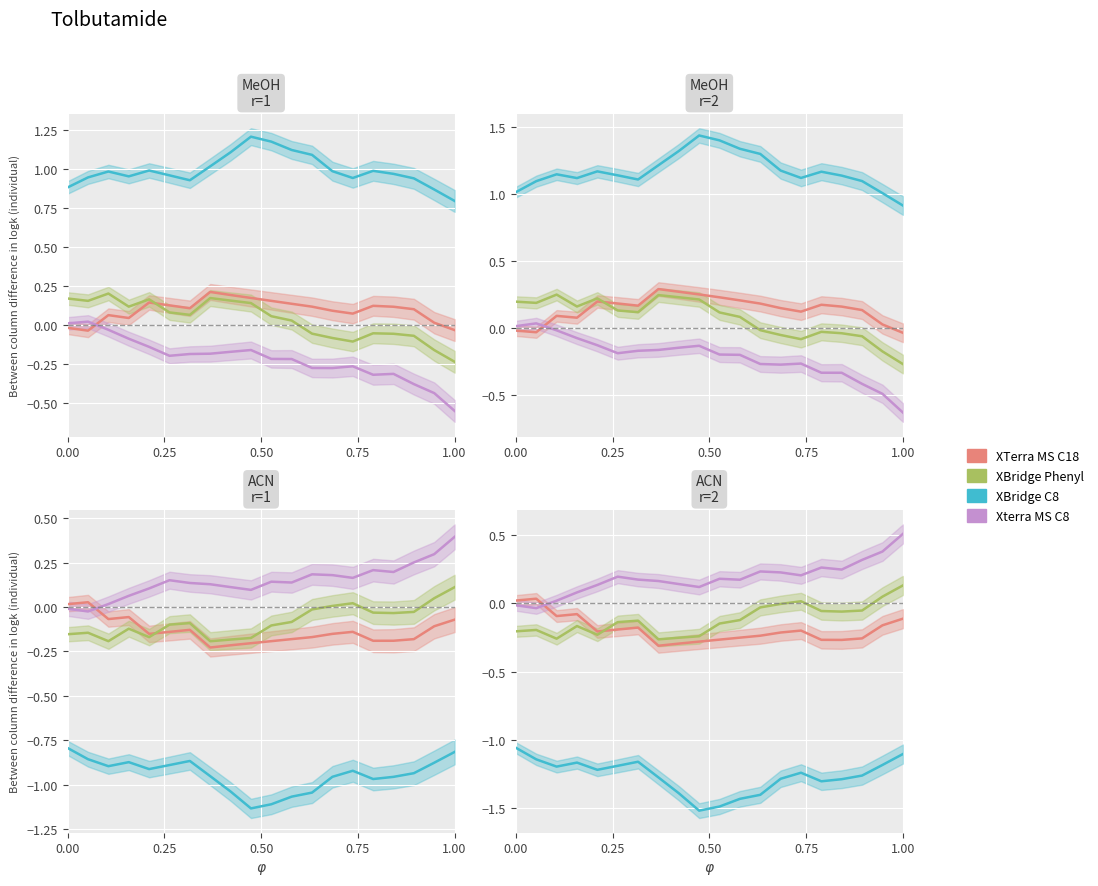

The value of Scen_1 at 0 is 4.8. True or false?

False